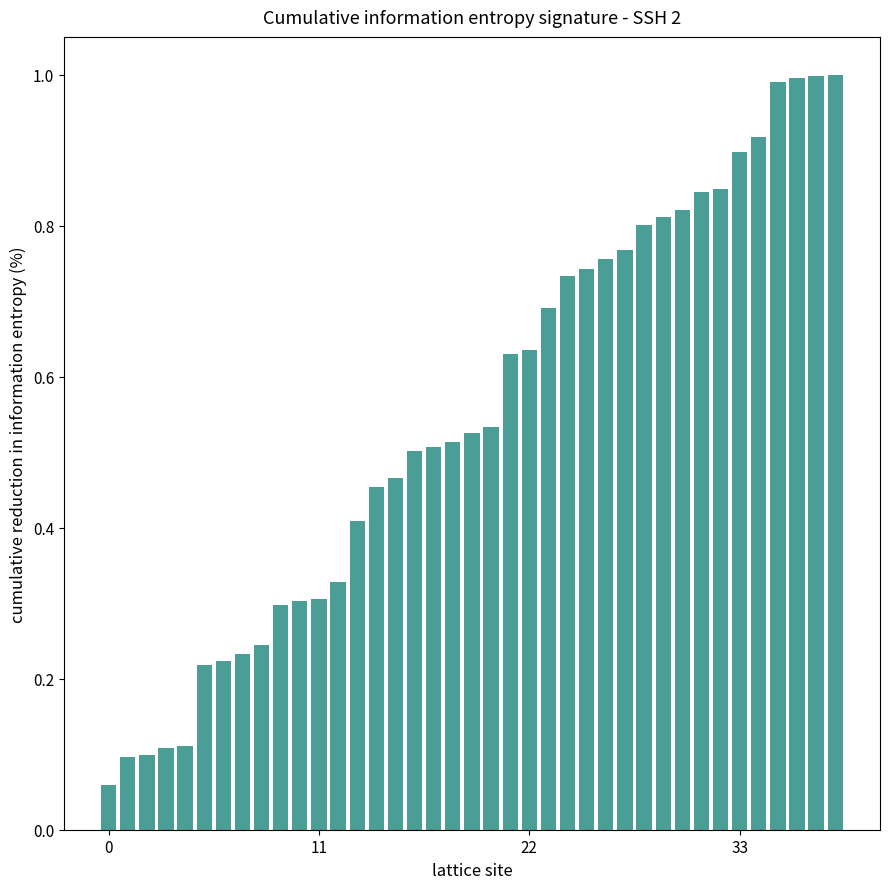

What is the greatest value displayed?

1.0